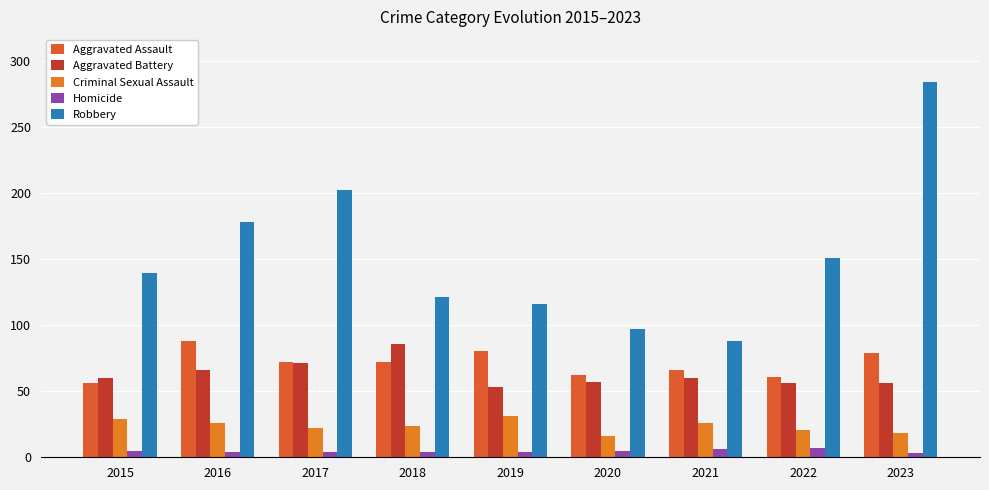

What is the greatest value displayed?

284